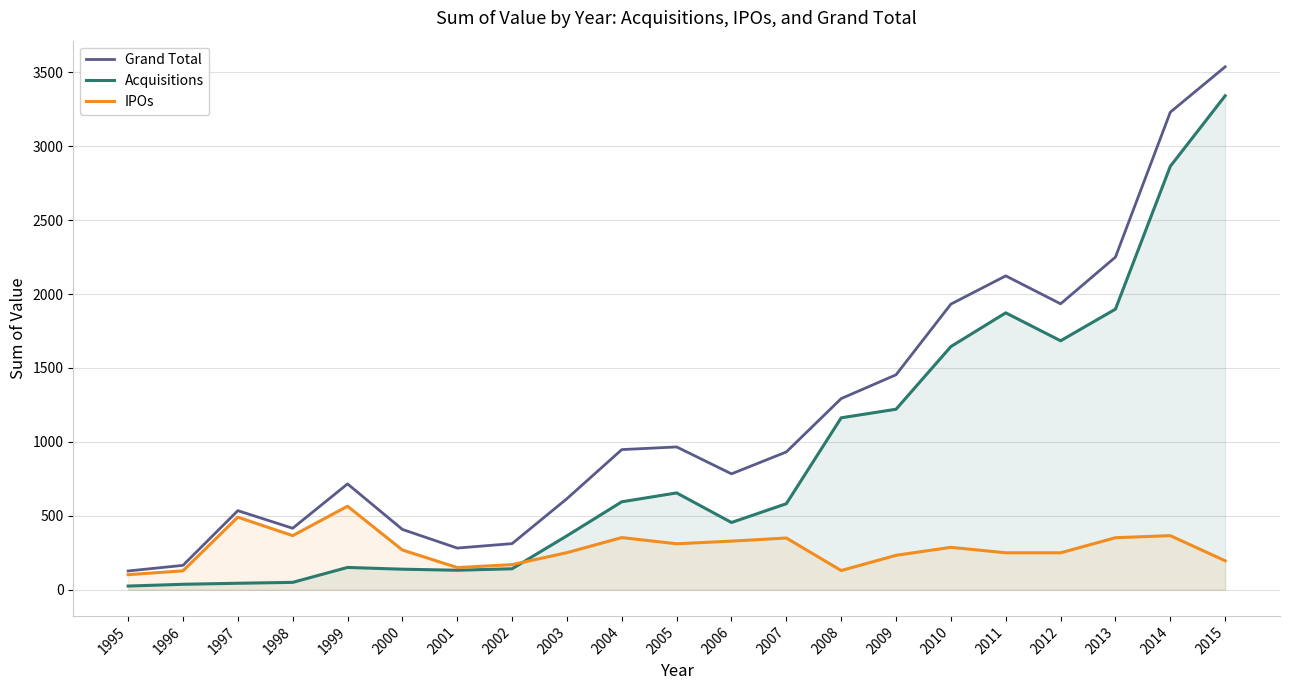

The Grand Total series shows 579 at 2012. True or false?

False